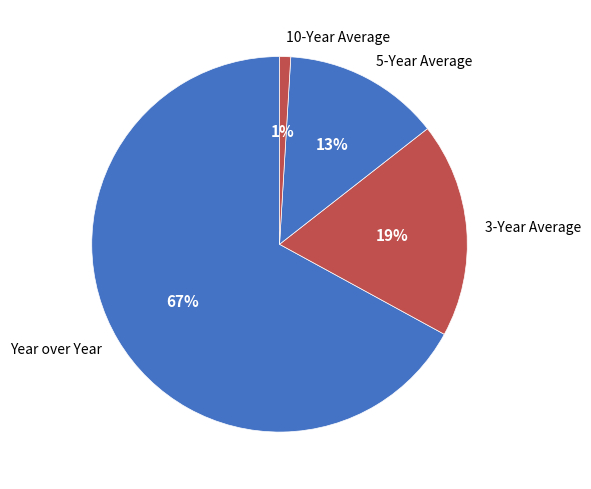

Which category has the biggest portion of the pie?

Year over Year